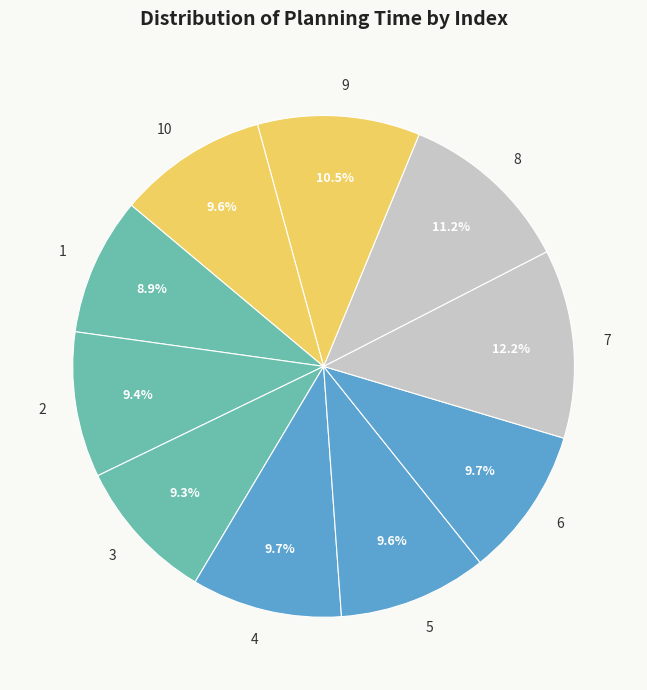

To the nearest percent, what is the average slice percentage?

10%